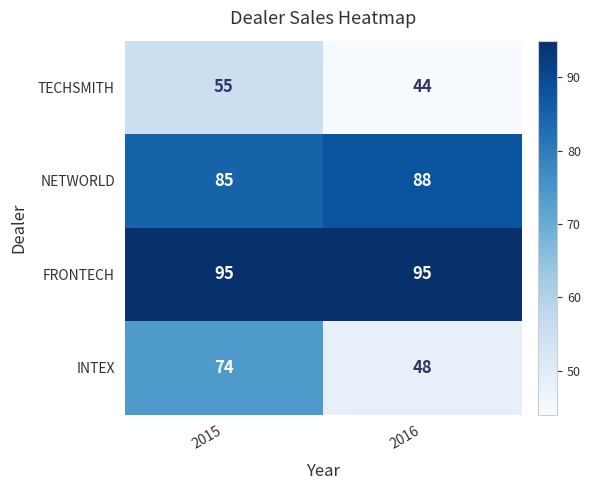

Reading left to right, what are all the values shown in this chart?

TECHSMITH: 2015=55	2016=44
NETWORLD: 2015=85	2016=88
FRONTECH: 2015=95	2016=95
INTEX: 2015=74	2016=48